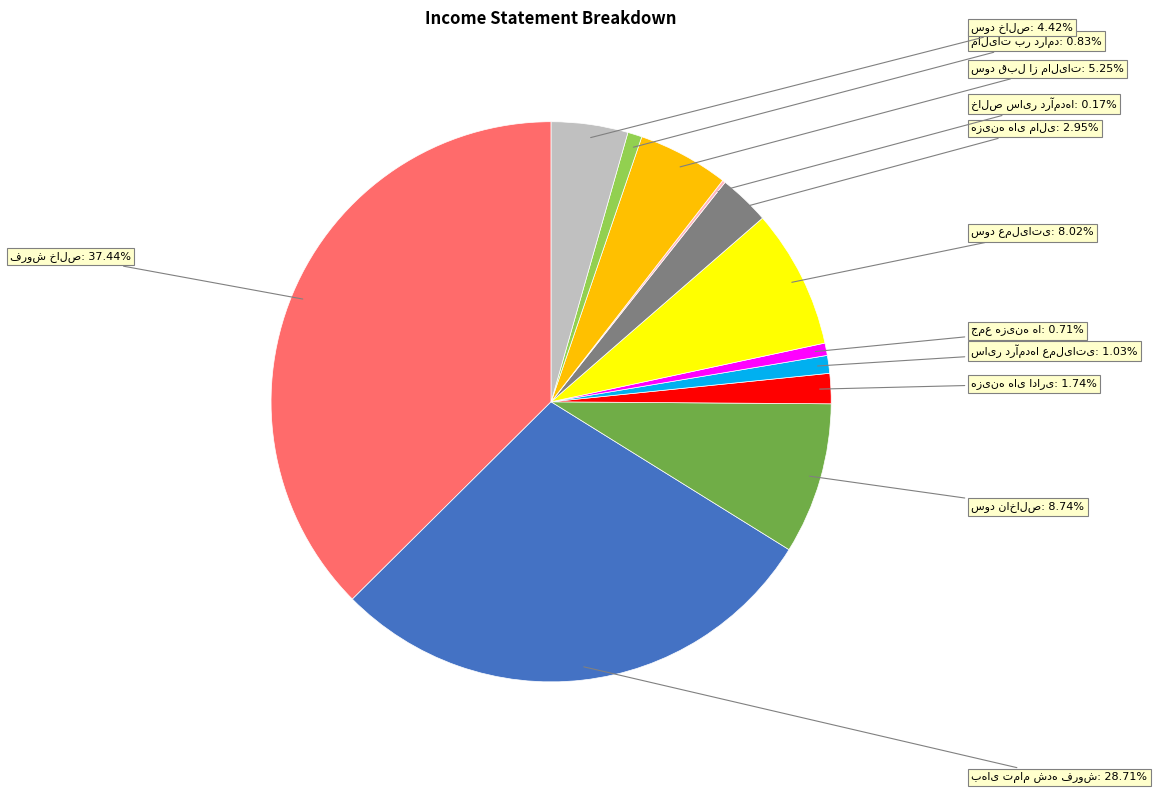

Is there a majority slice in this chart?

No